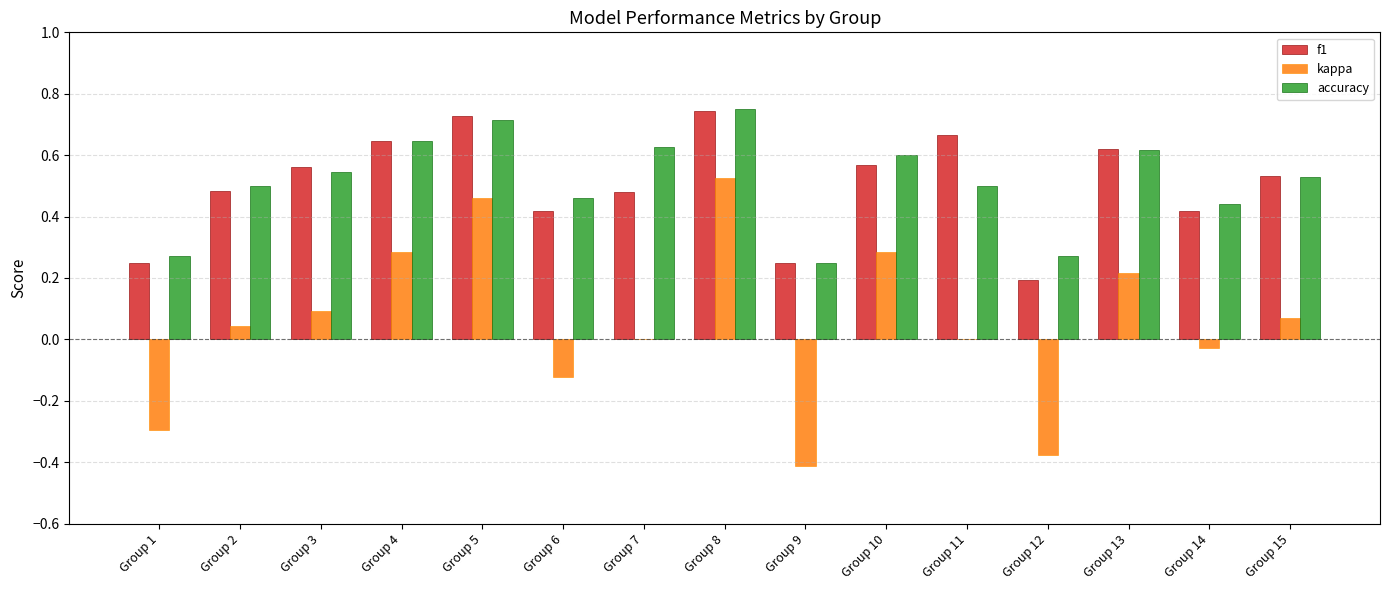

Which category has the highest value in the accuracy series?

Group 8